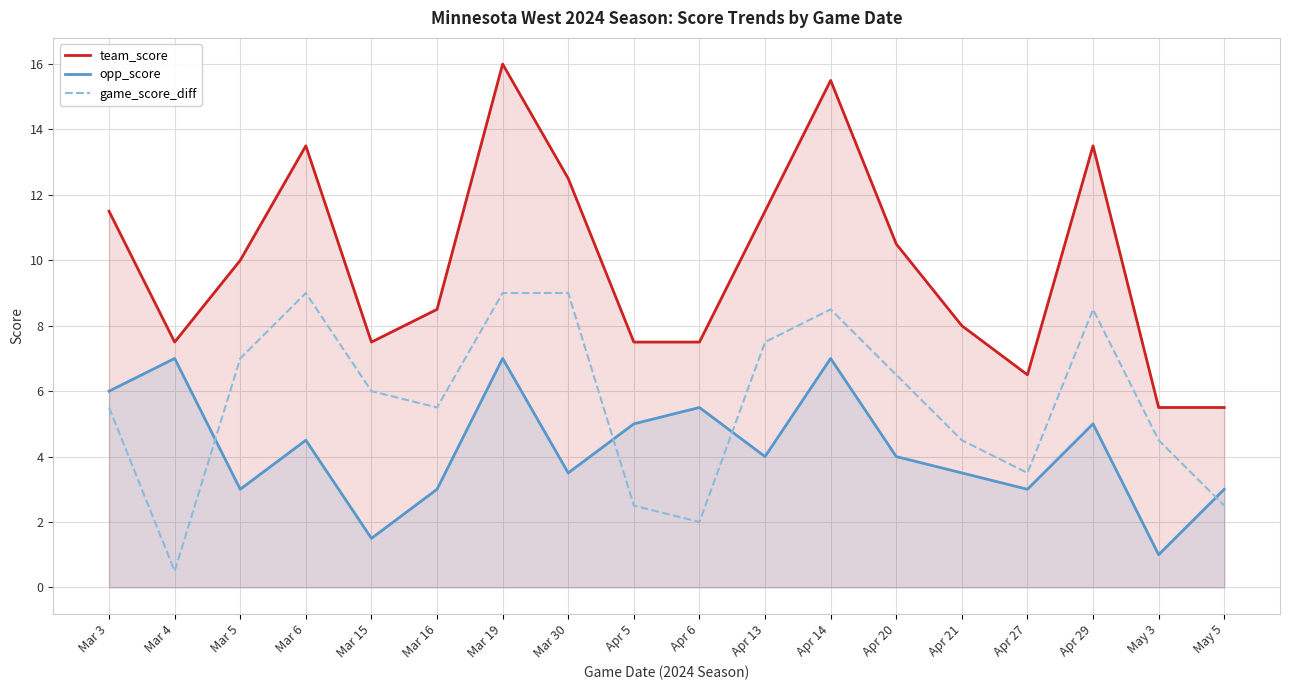

What are all the series names shown in the legend?

team_score, opp_score, game_score_diff